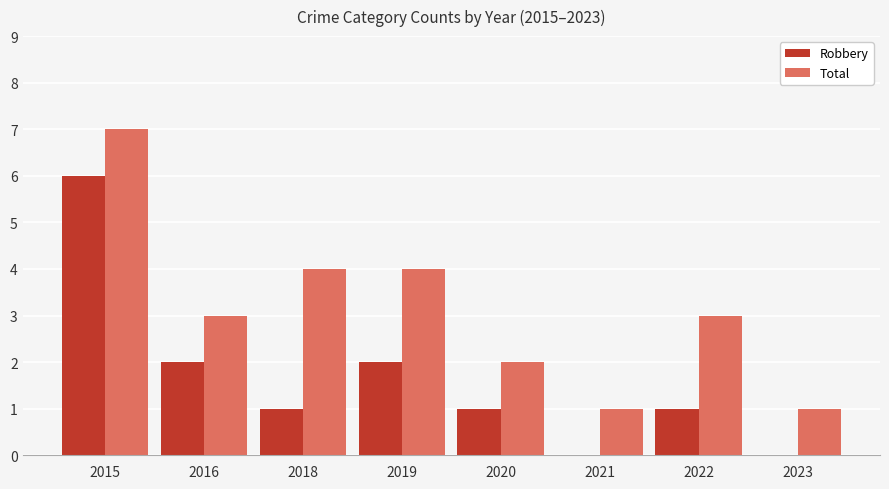

The value of Total at 2018 is 4. True or false?

True